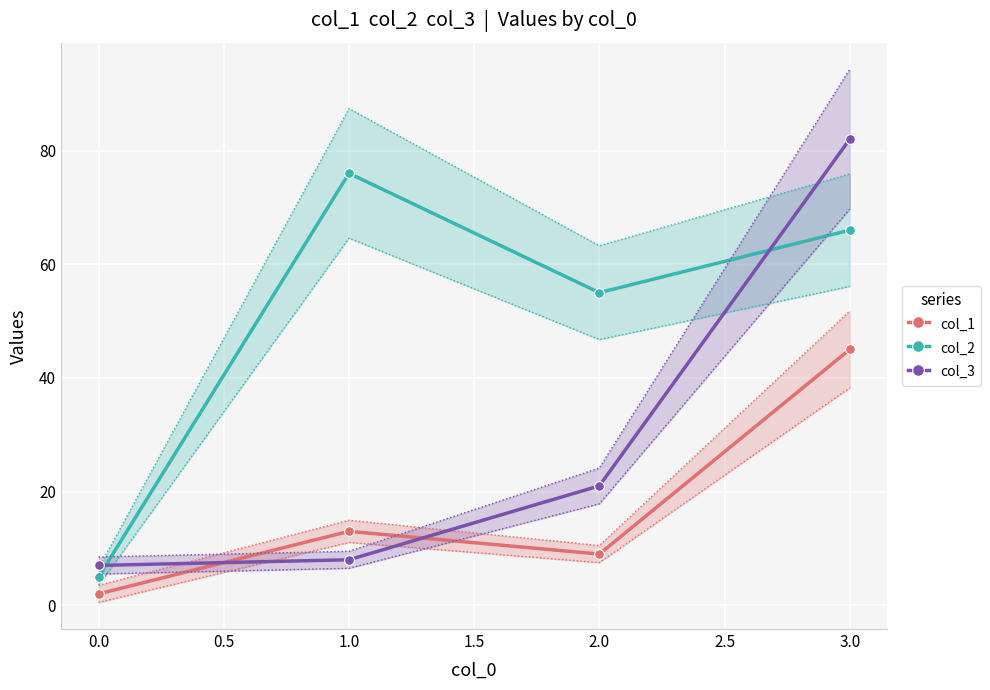

Rank the categories by col_2 value from highest to lowest.

1.0, 3.0, 2.0, 0.0